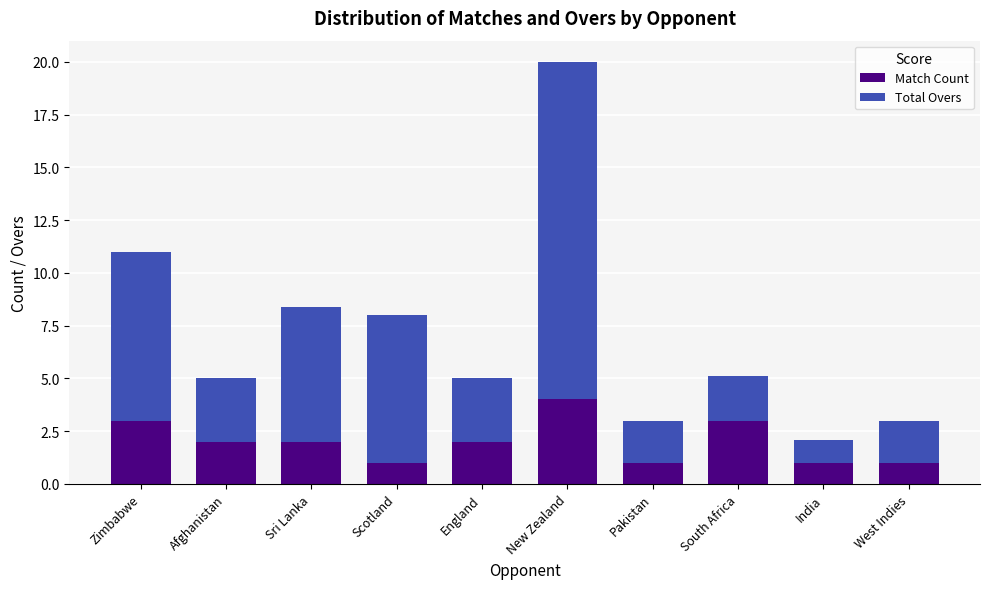

The value of Match Count at England is 2.0. True or false?

True